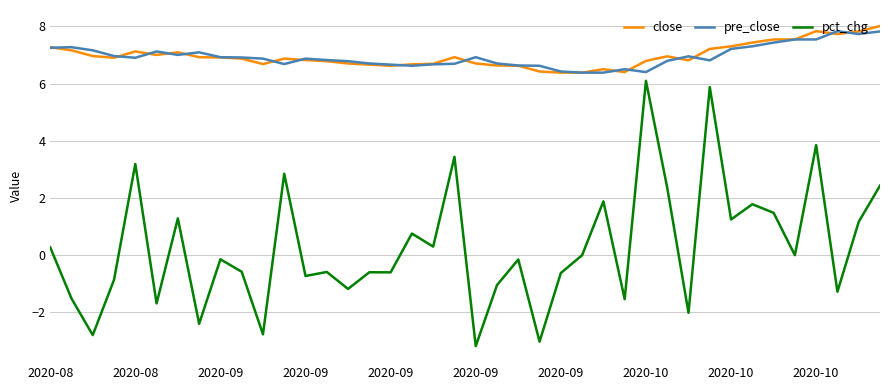

What is the maximum value for close?

8.0